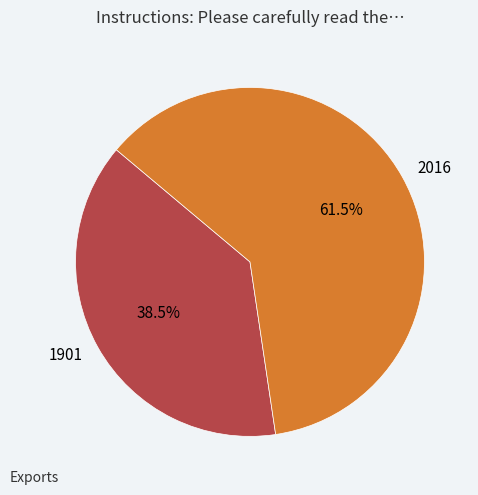

What percentage do 2016 and 1901 together represent?

100.0%